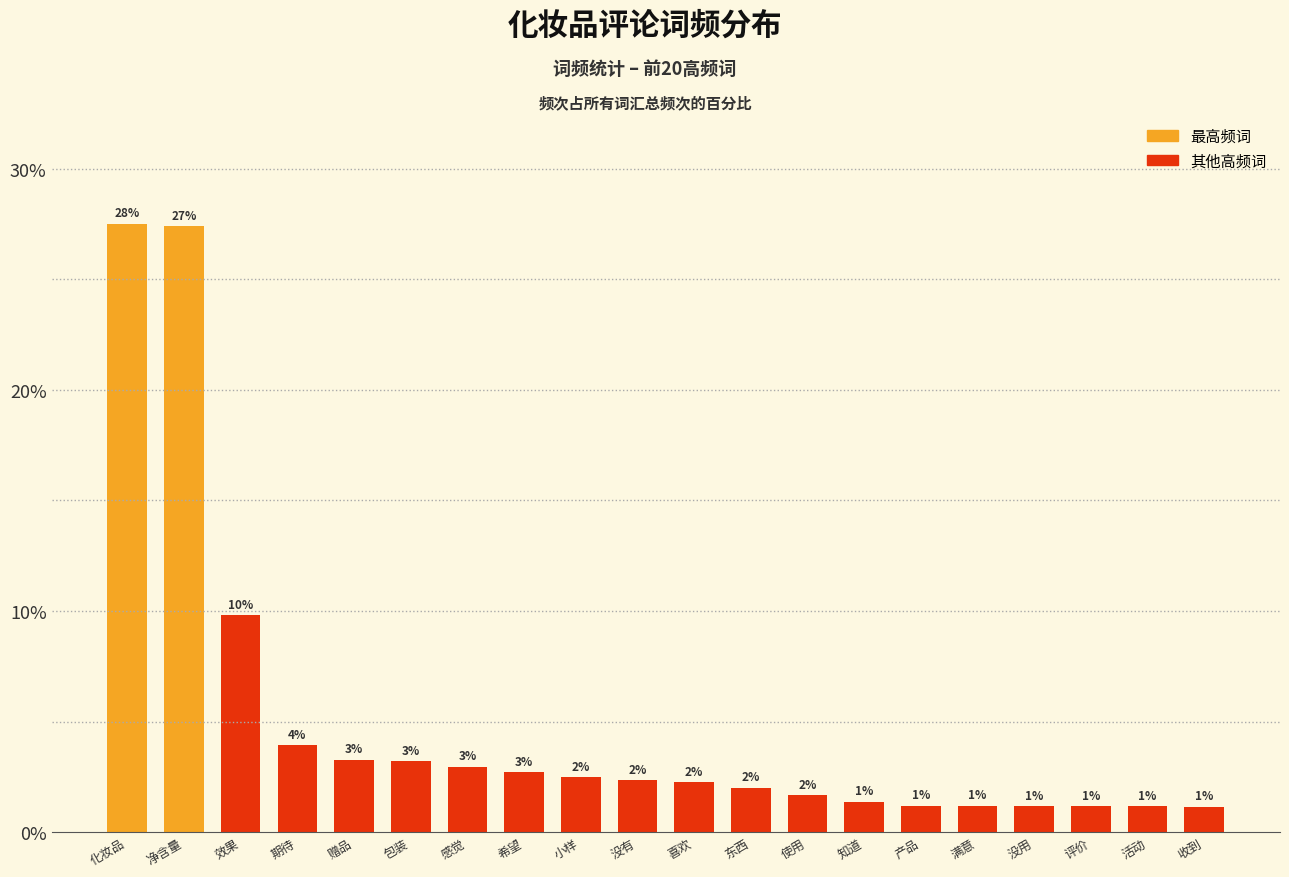

Does the chart contain any negative values?

No